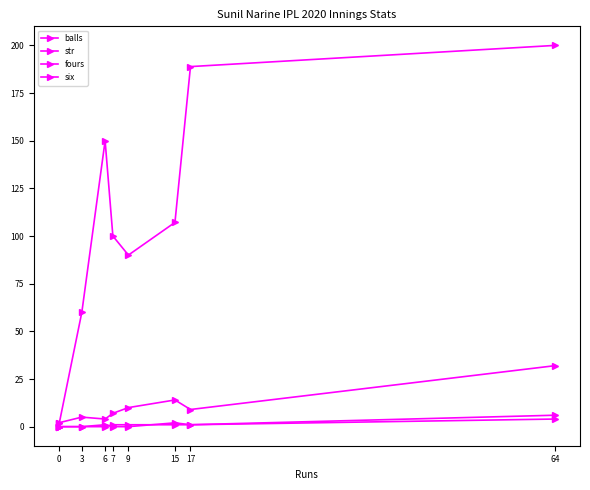

The balls series shows 15.5 at 17. True or false?

False